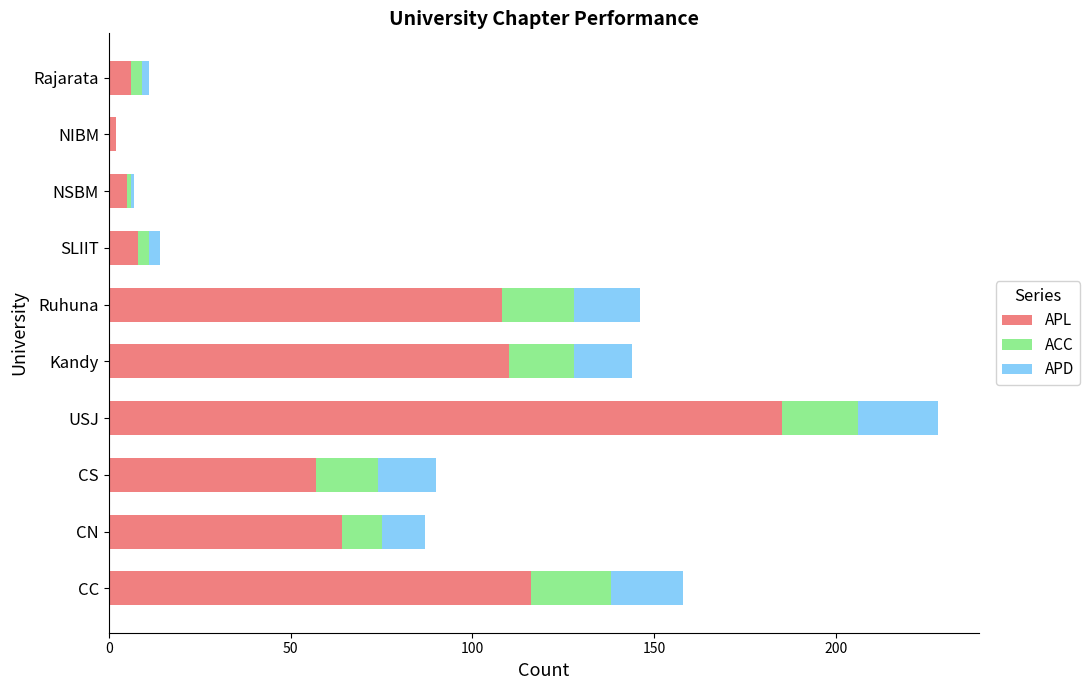

At which label does APL reach its peak?

USJ